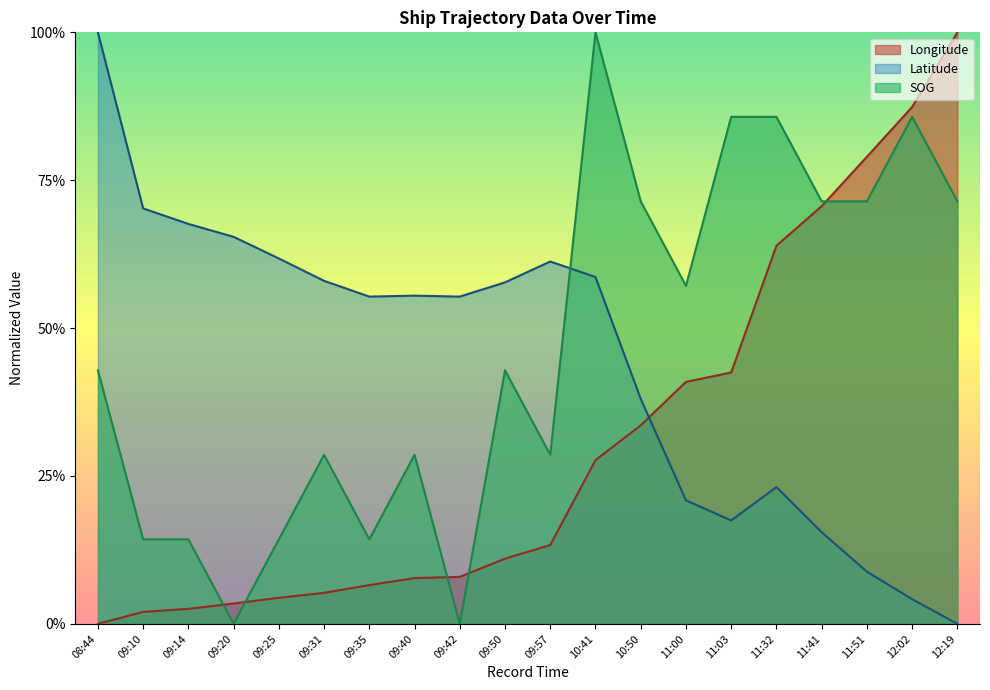

What is the sum of all Longitude values?

6.1